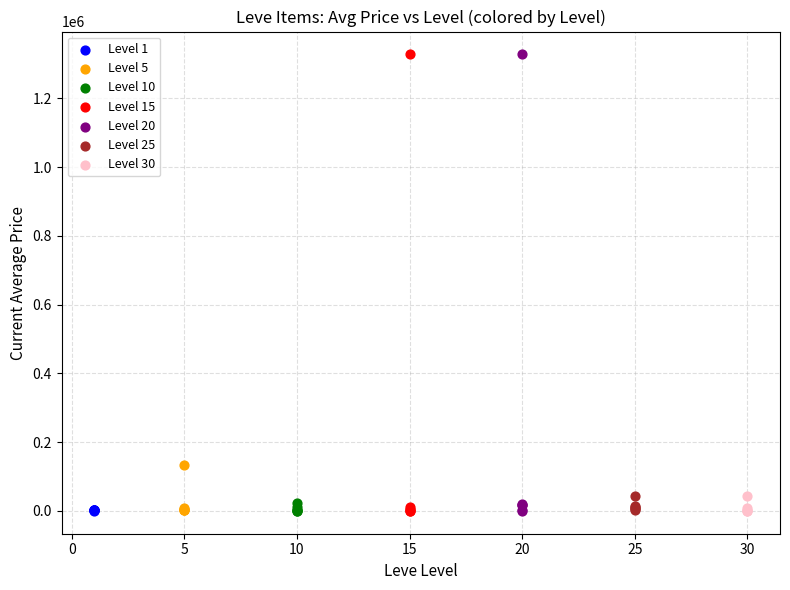

What are all the series names shown in the legend?

Level 1, Level 5, Level 10, Level 15, Level 20, Level 25, Level 30